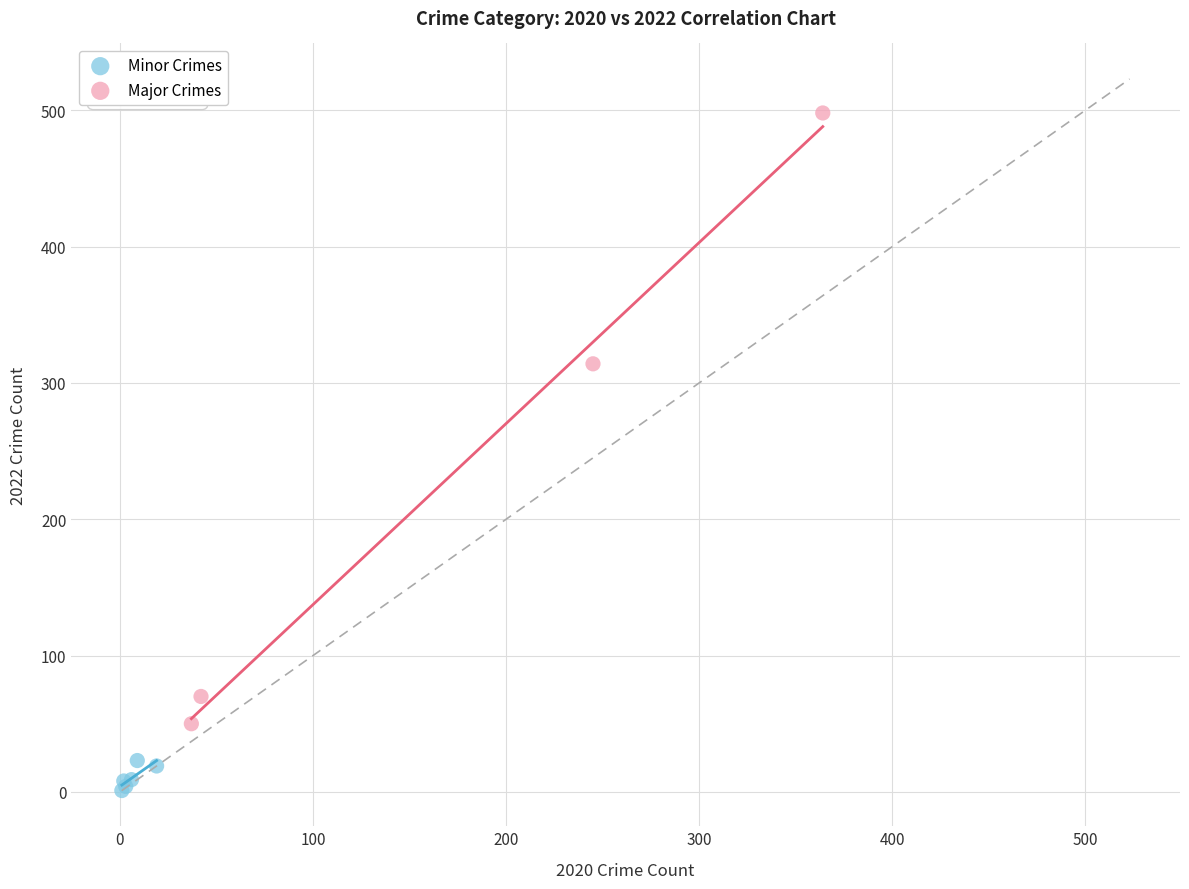

What are all the series names shown in the legend?

Minor Crimes, Major Crimes